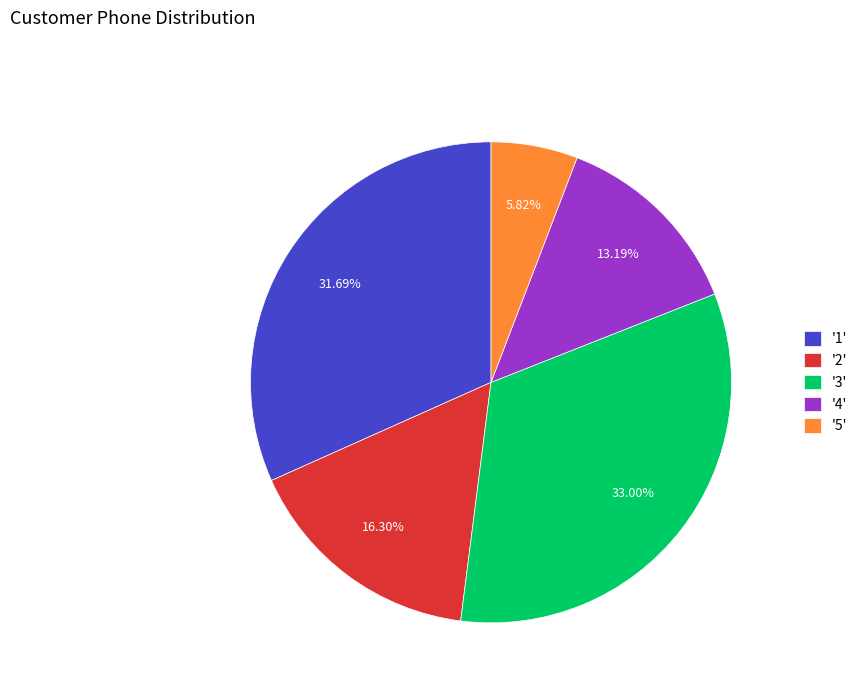

Which has a higher value, '5' or '3'?

'3'